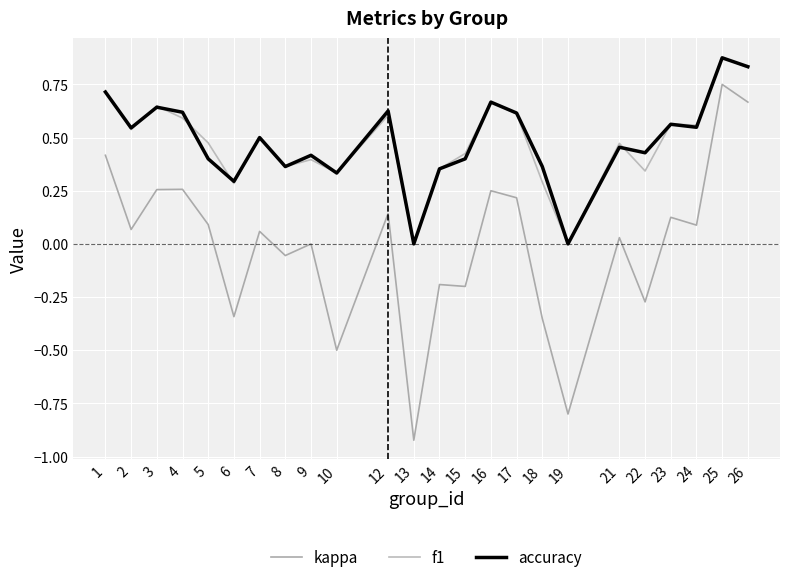

Between which two adjacent categories do f1 and accuracy first intersect?

2 and 3